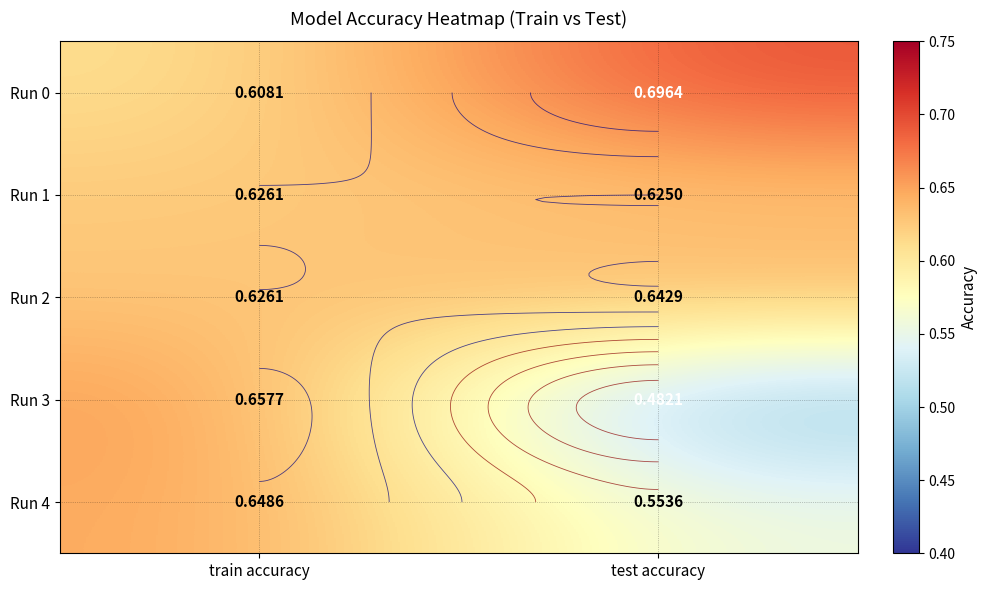

Count the number of categories in the chart.

2